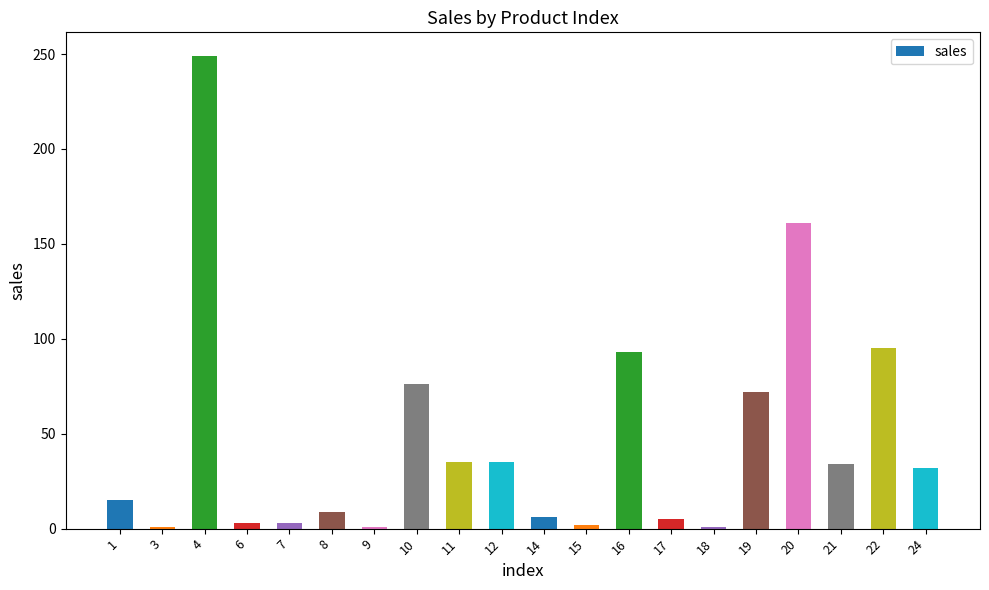

What is the average value?

46